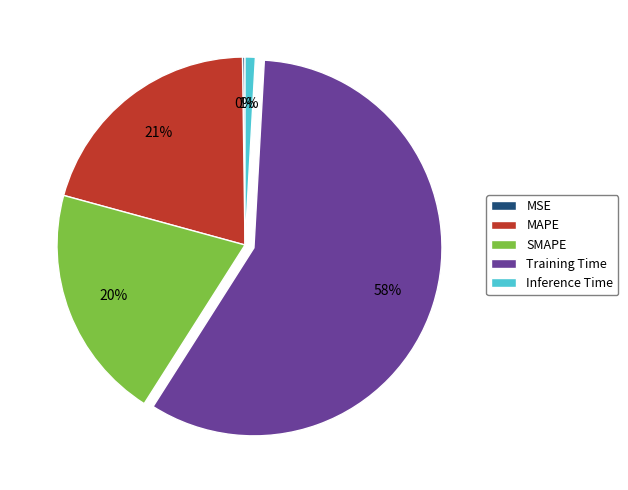

To the nearest percent, what is the average slice percentage?

20%